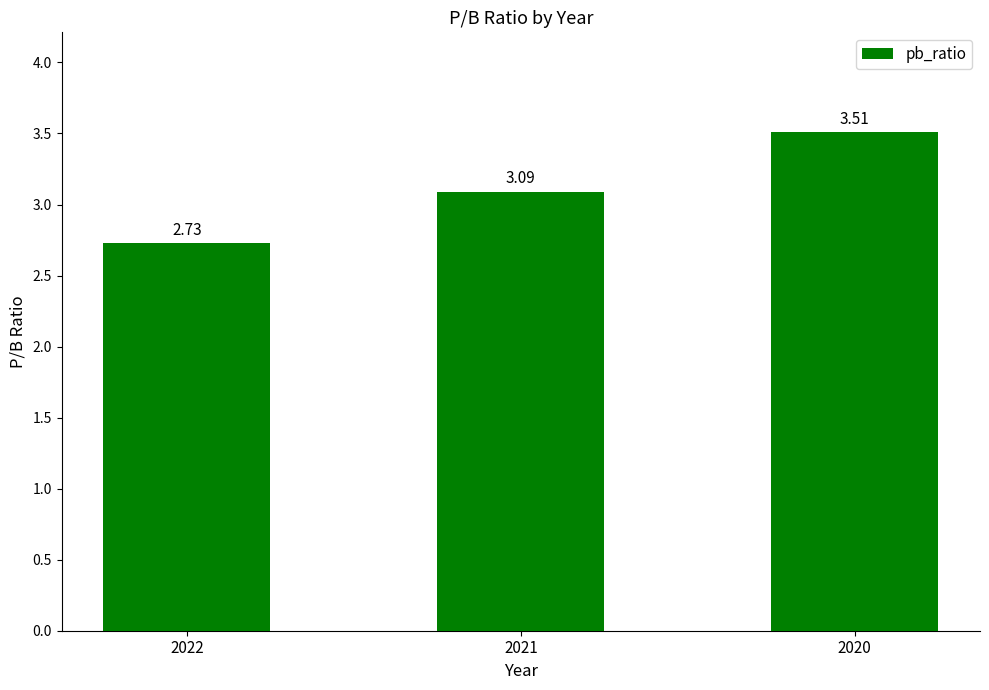

Rank the categories by value from lowest to highest.

2022, 2021, 2020